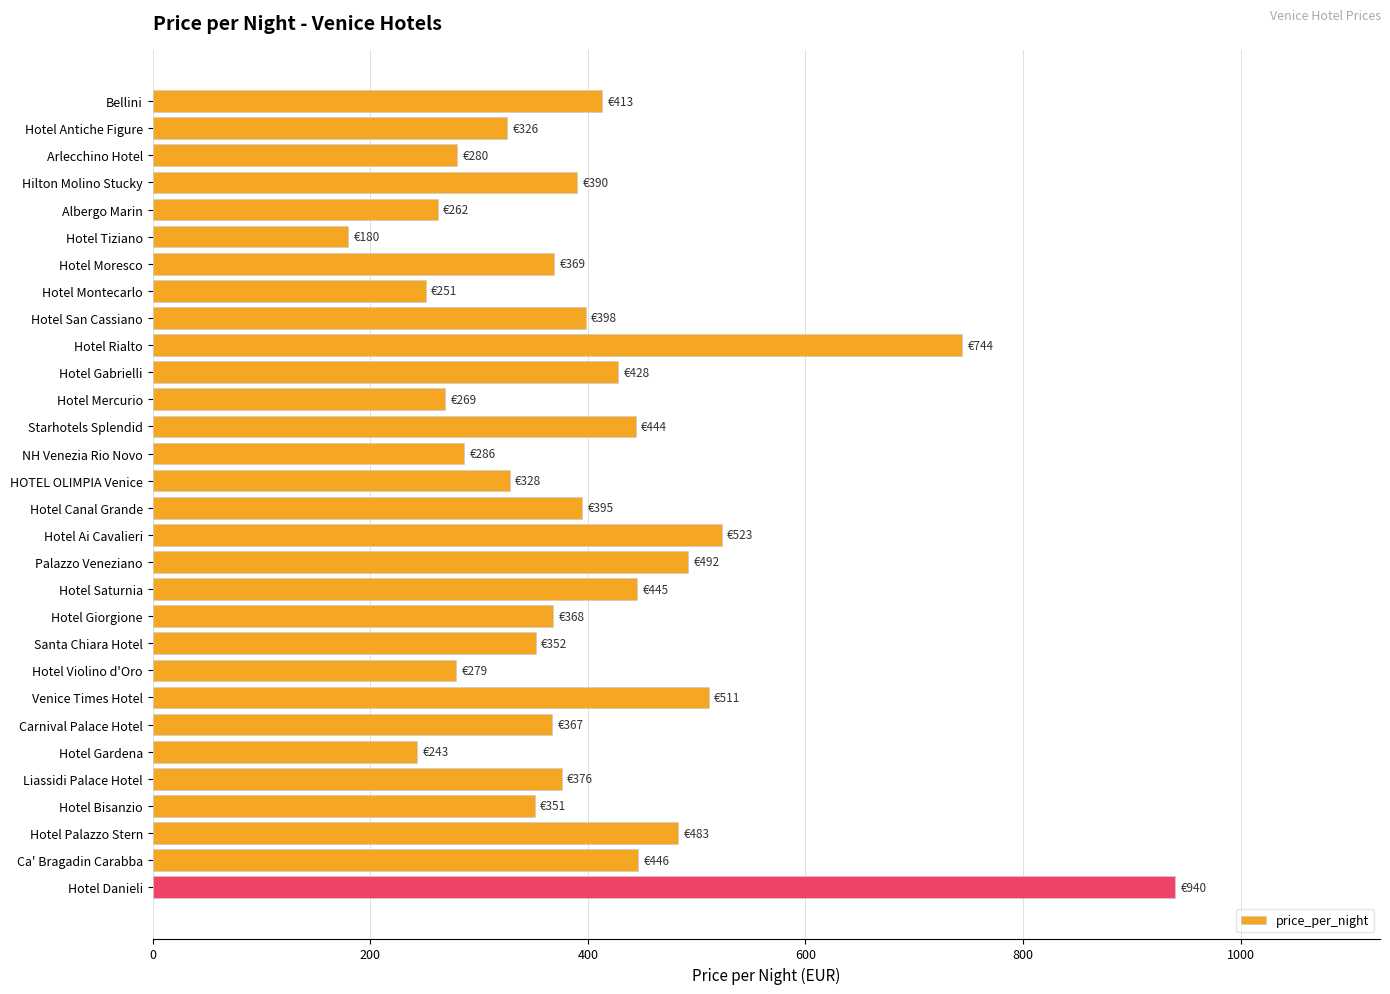

Are the bars horizontal?

Yes